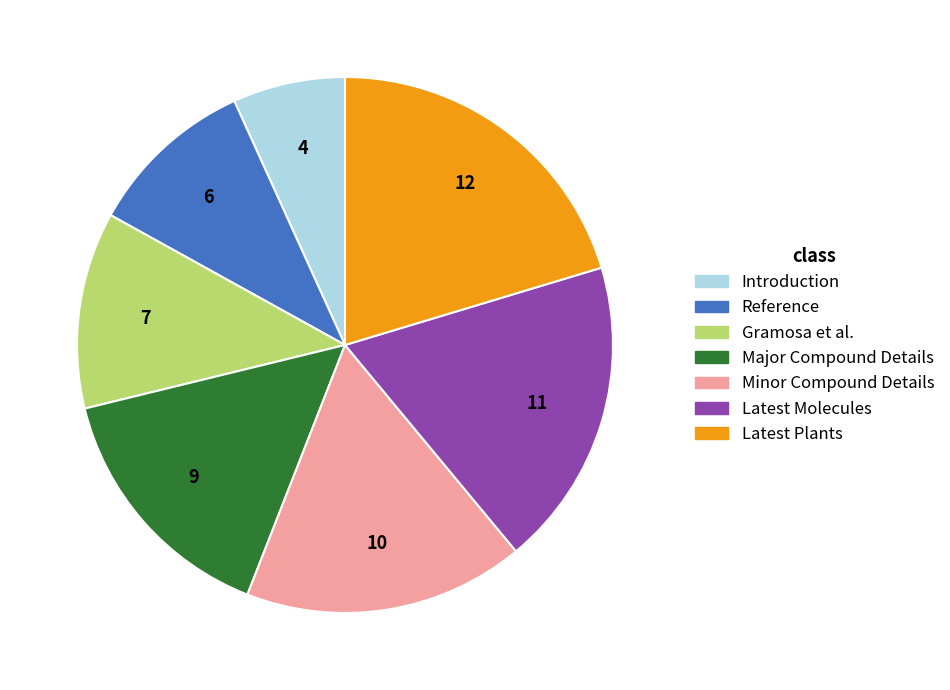

Is it true that Major Compound Details is 24% of the pie?

False